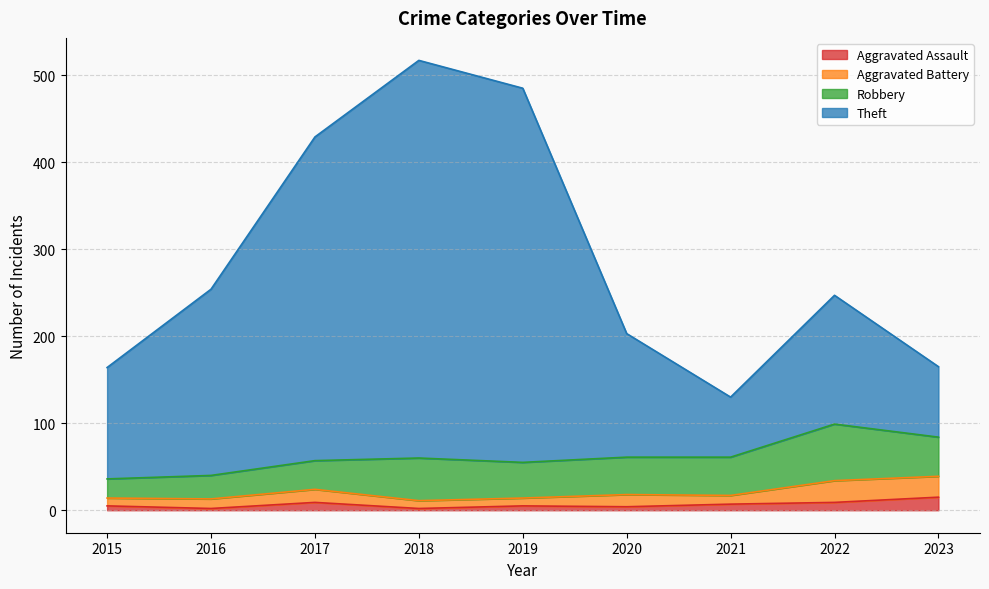

True or false: Aggravated Assault and Theft intersect in this chart.

False